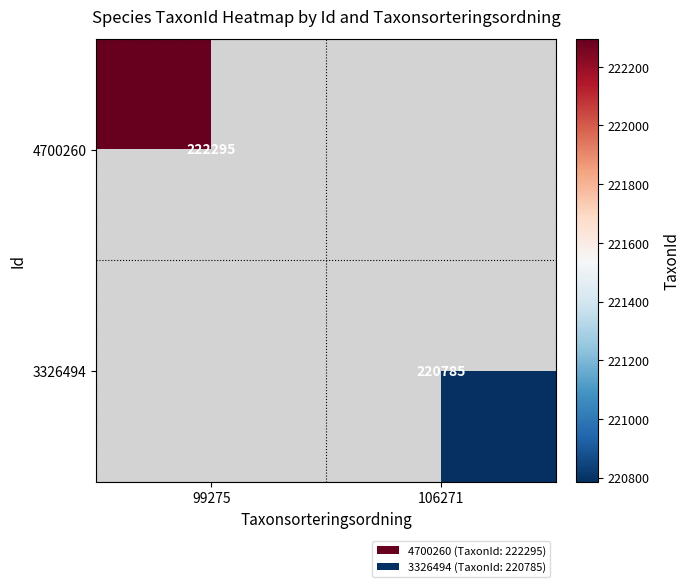

The value of 3326494 at 106271 is 220785. True or false?

True